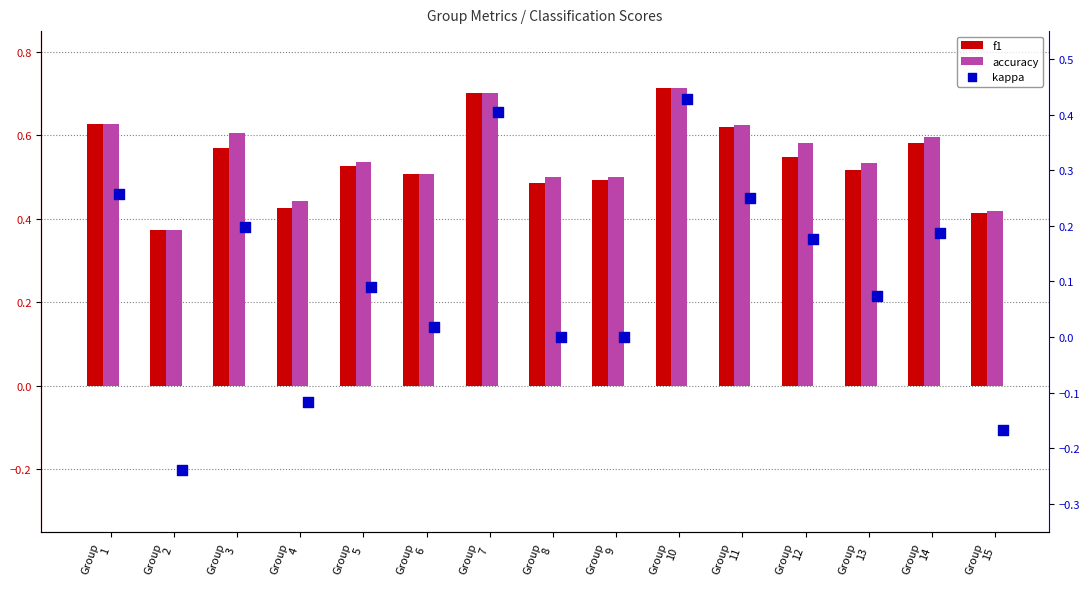

At which category is the sum across all series the highest?

Group
10